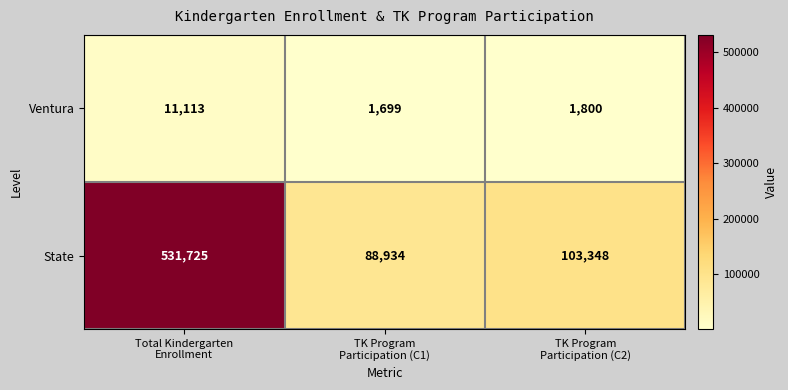

Which series has the largest total across all categories?

State